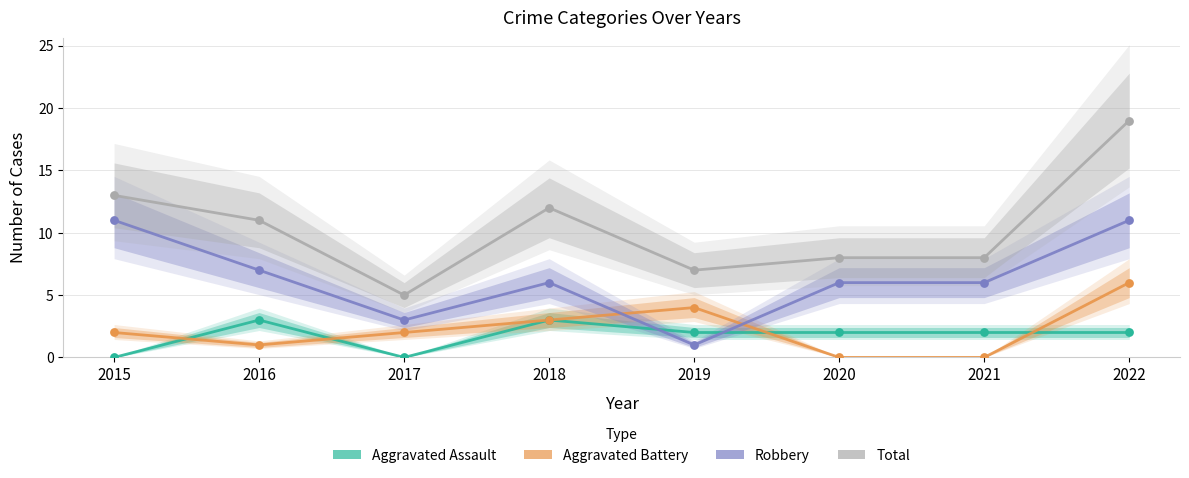

What are all the series names shown in the legend?

Aggravated Assault, Aggravated Battery, Robbery, Total